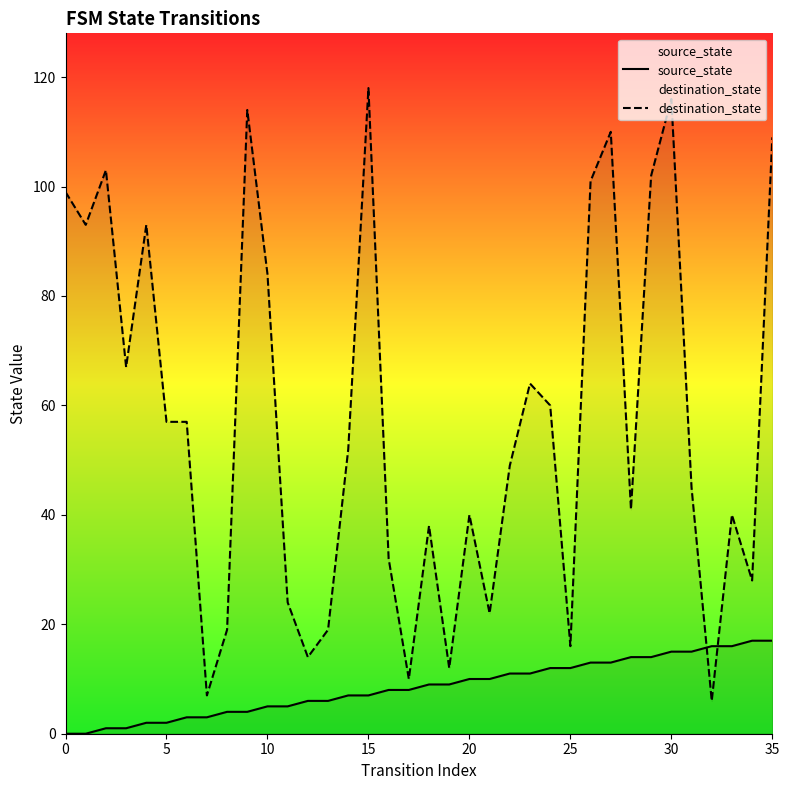

At 15, list the series in order from smallest to largest.

source_state, destination_state